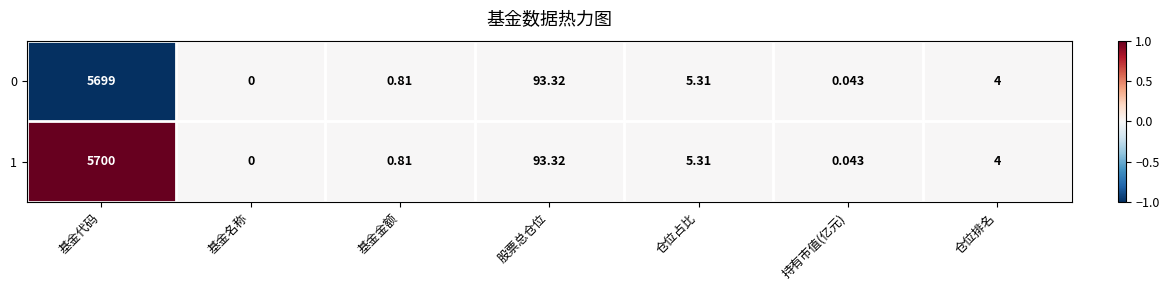

At which category does the chart reach its peak across all series?

基金代码